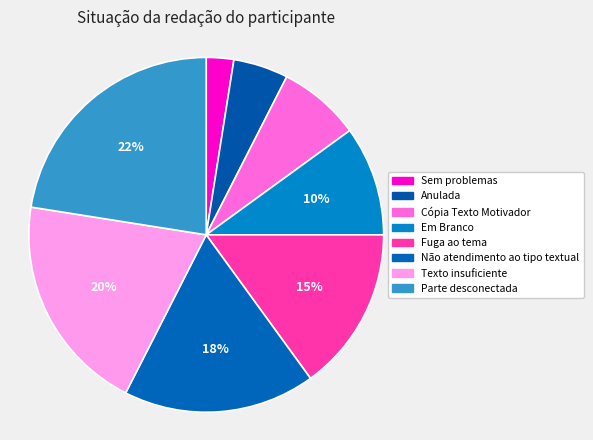

To the nearest percent, what is the difference between the largest and smallest slice percentages?

20%